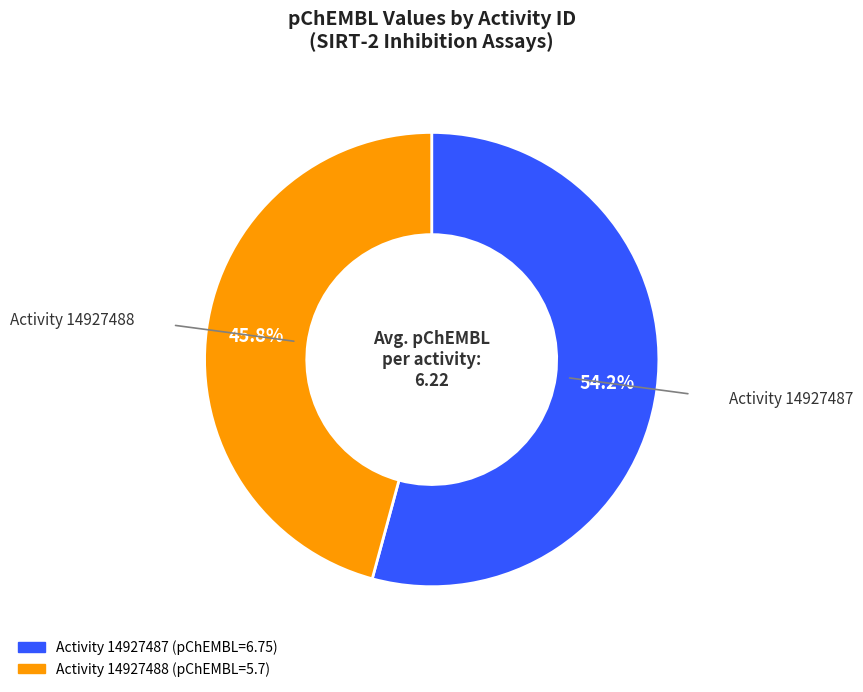

Does any single category account for the majority?

Yes